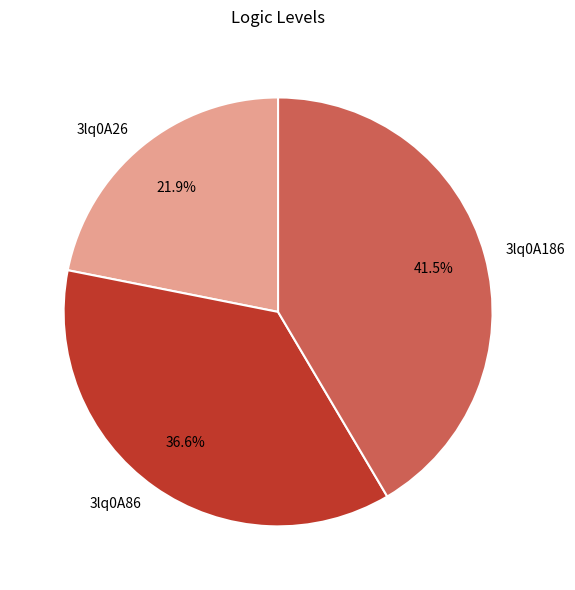

What is the smallest slice in the pie chart?

3lq0A26